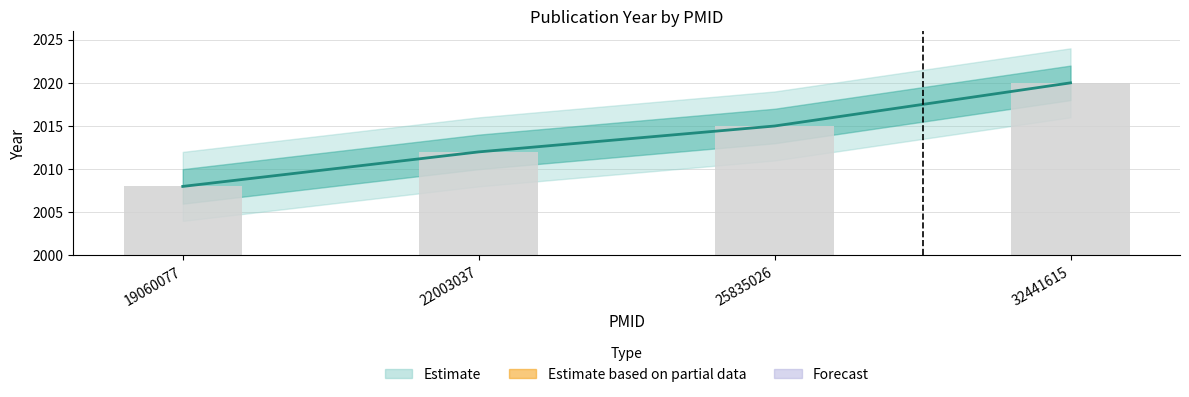

Which series has the widest spread of values?

Estimate